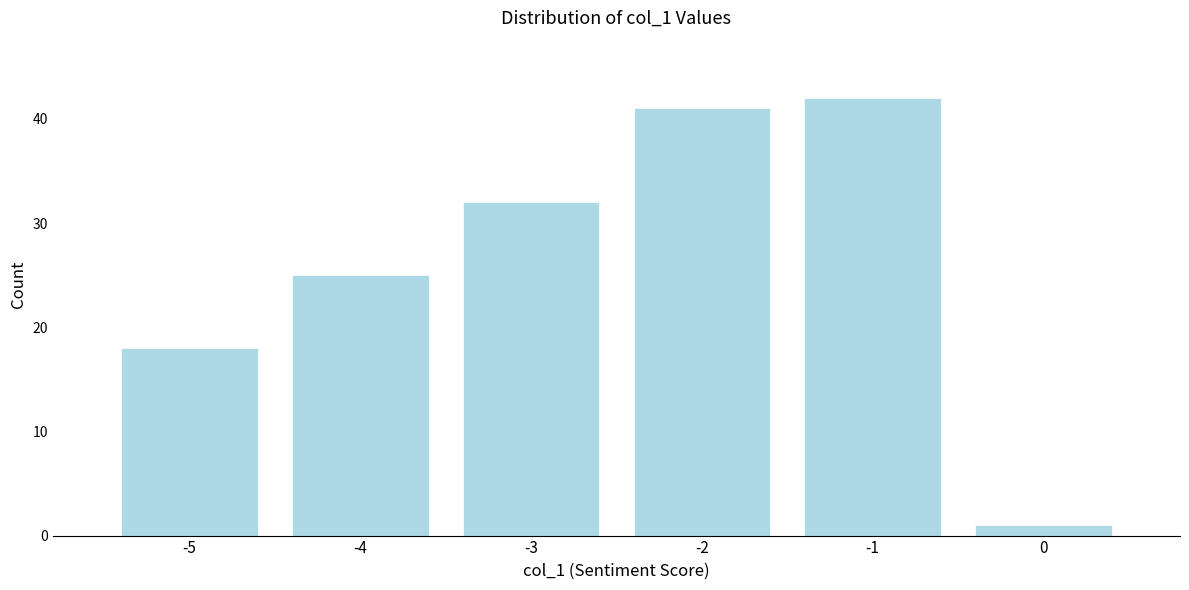

Reading left to right, list every bar in this chart as the range it spans on the x-axis followed by its height. The values are not printed on the chart, so give them approximately, as read against the axis.

-5.5 to -4.5: 18
-4.5 to -3.5: 25
-3.5 to -2.5: 32
-2.5 to -1.5: 41
-1.5 to -0.5: 42
-0.5 to 0.5: 1